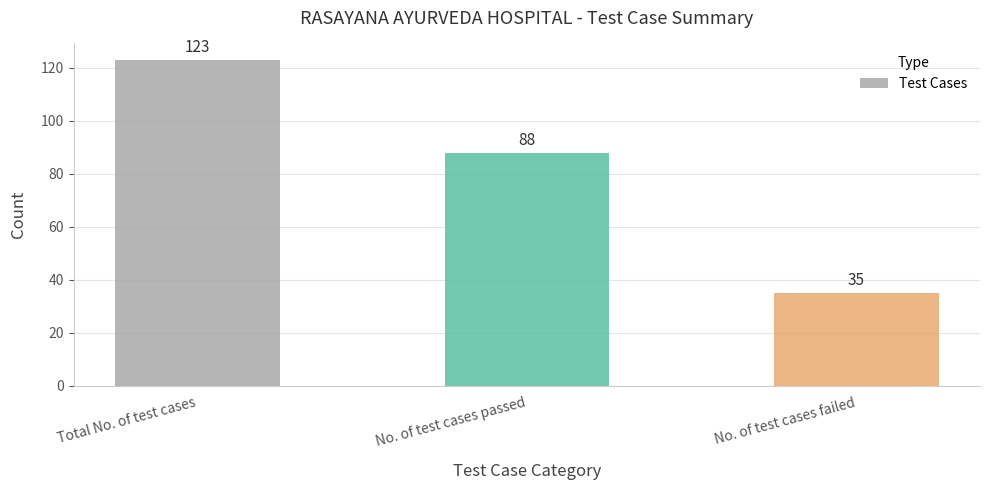

What is the ratio of the value at Total No. of test cases to the value at No. of test cases failed?

3.5